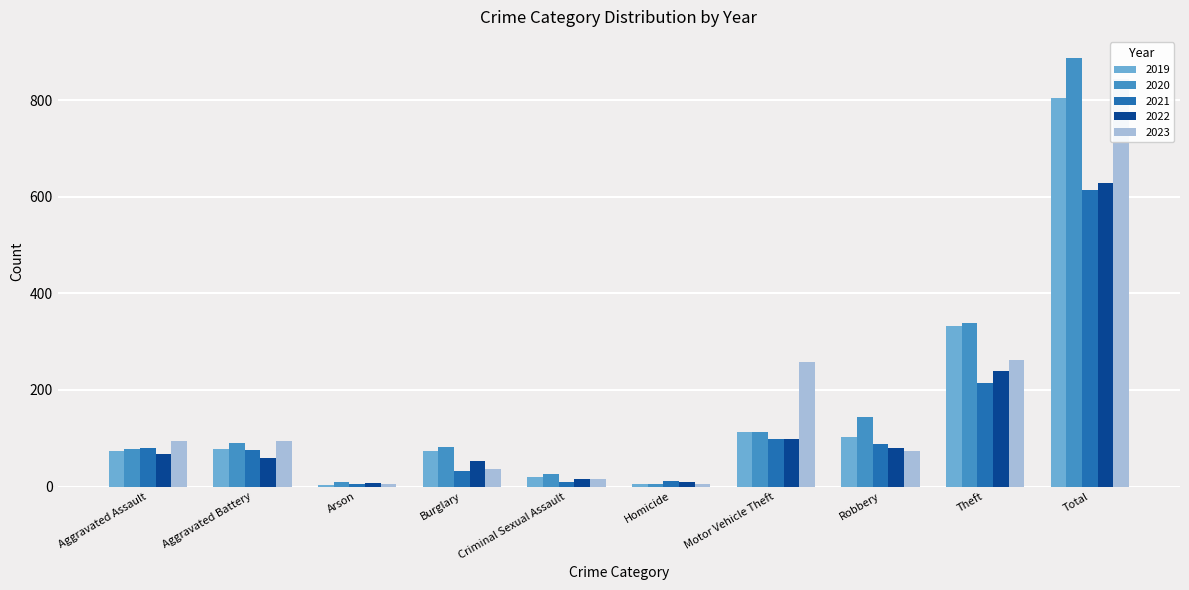

How many bars are there in each group?

5